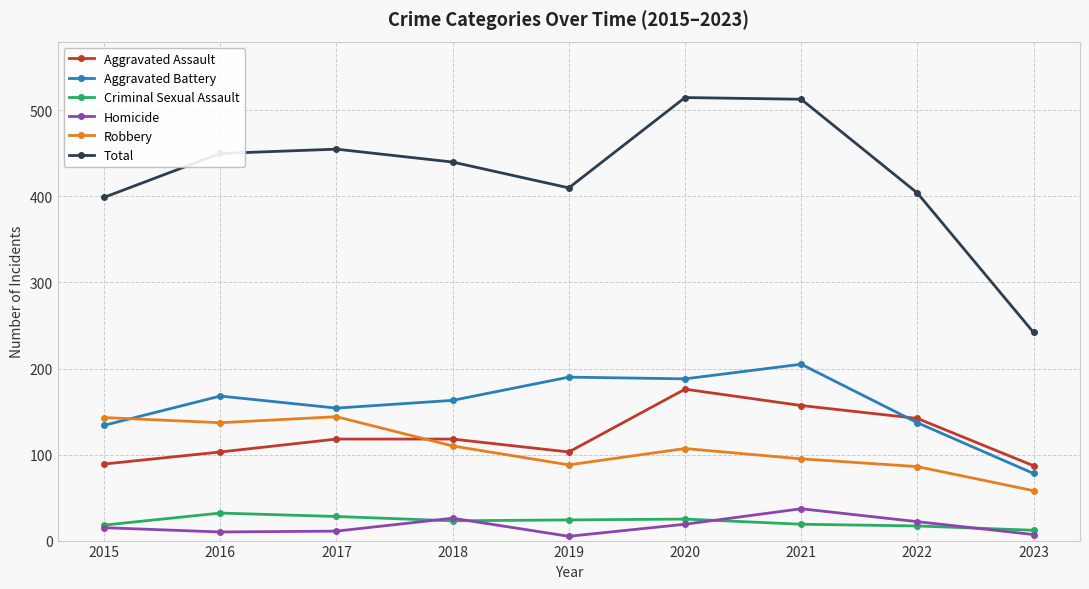

Which category has the lowest value in the Robbery series?

2023